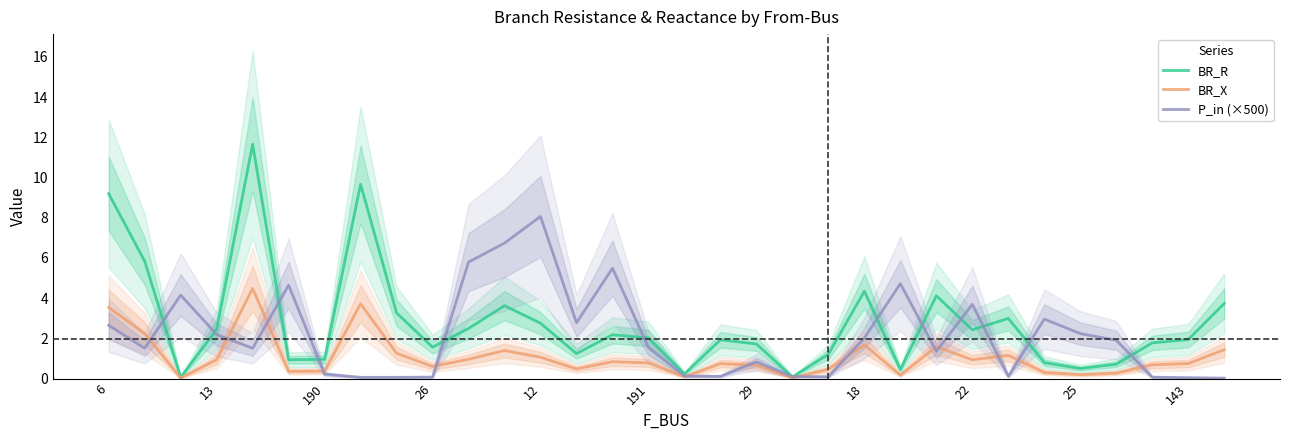

In P_in (×500), how many points are higher than both neighbors (excluding endpoints)?

8